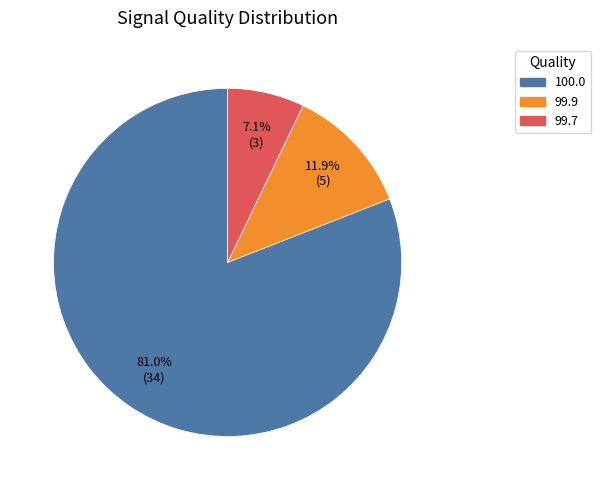

Which category has the smallest portion of the pie?

99.7